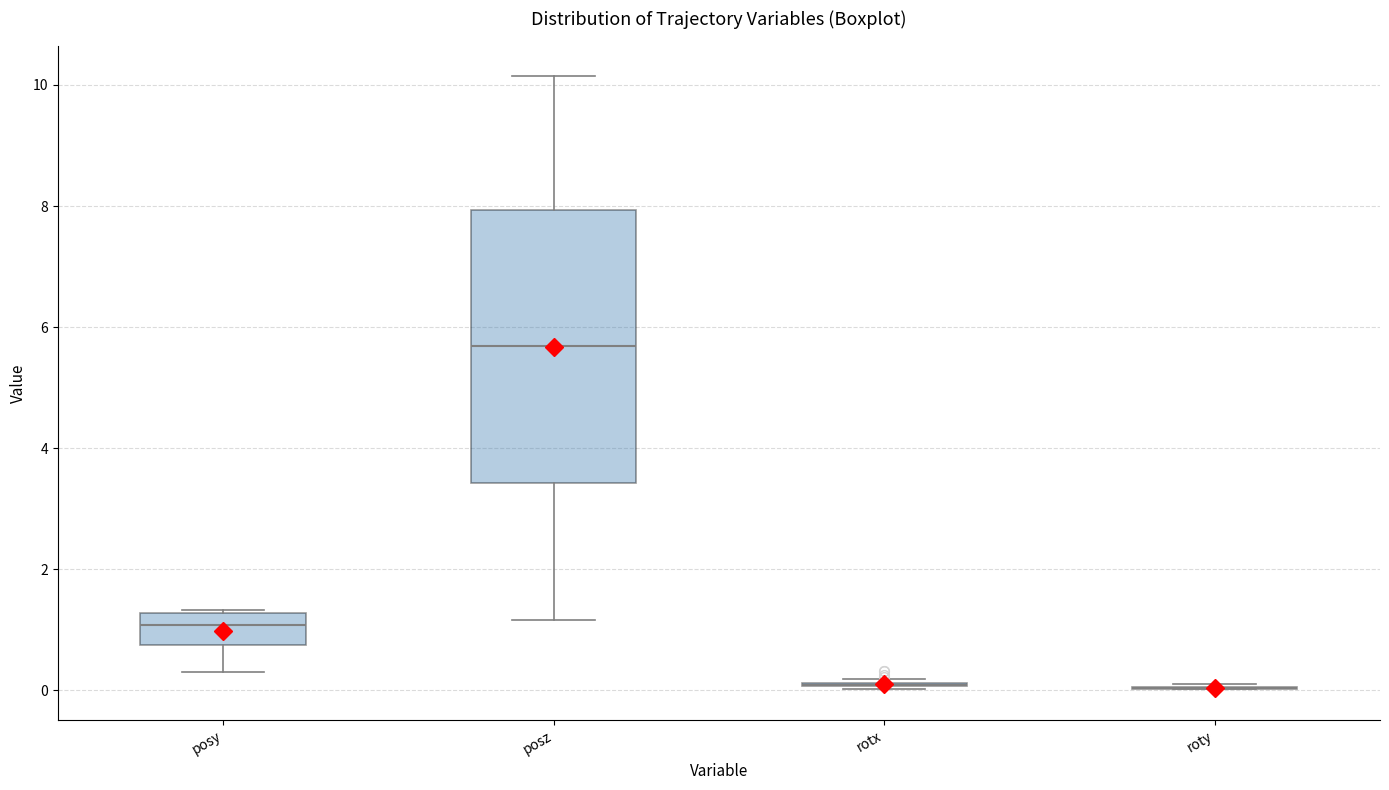

Reading left to right, transcribe this box plot: for each box, give where its median line is, the range the box spans, and where its two whiskers end, as read against the y-axis. The values are not printed on the chart, so give them approximately, as read against the axis.

posy: median 1.0, box 0.8 to 1.2, whiskers 0.2 to 1.4
posz: median 5.6, box 3.4 to 8.0, whiskers 1.2 to 10.2
rotx: box collapsed to a line at 0.0, whiskers 0.0 to 0.2
roty: box collapsed to a line at 0.0, whiskers 0.0 to 0.2